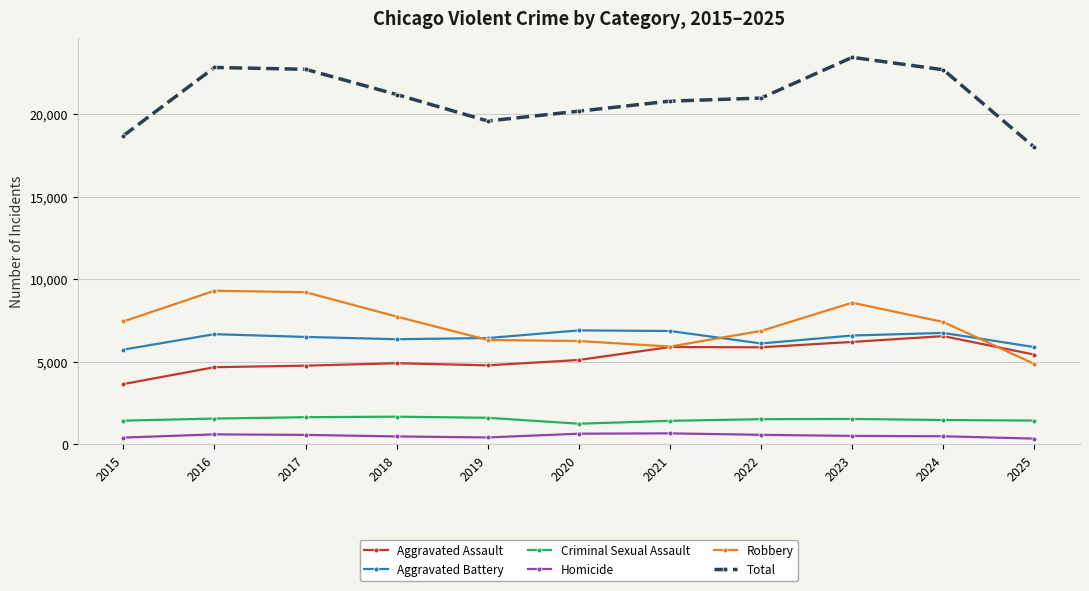

What is the difference between the maximum and minimum values in the Homicide series?

319